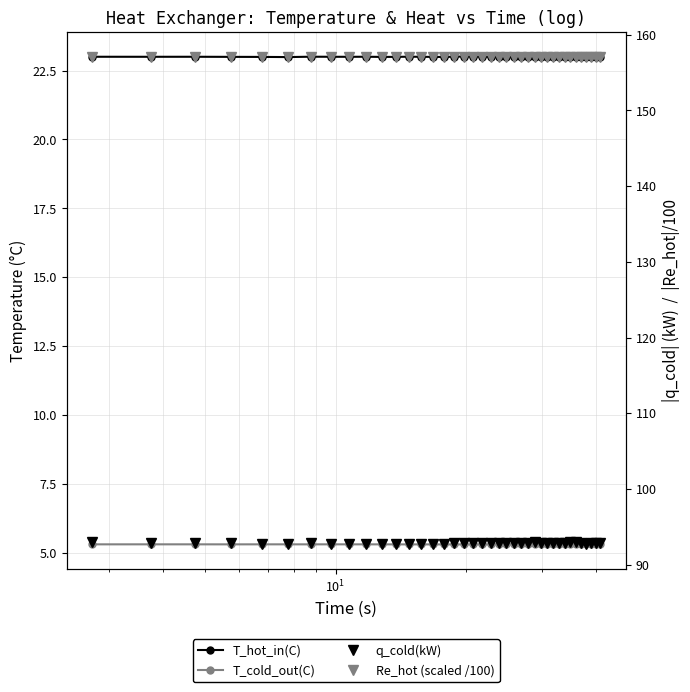

What is the lowest value of the T_cold_out(C) series?

5.3